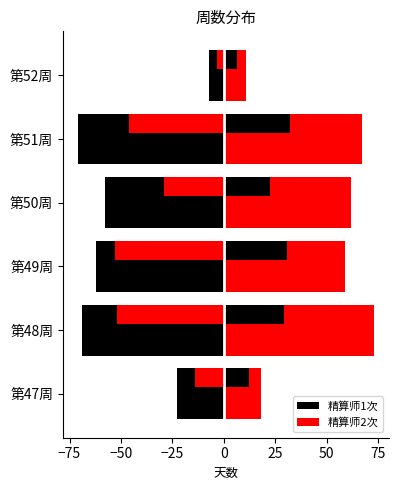

Does the chart contain any negative values?

Yes